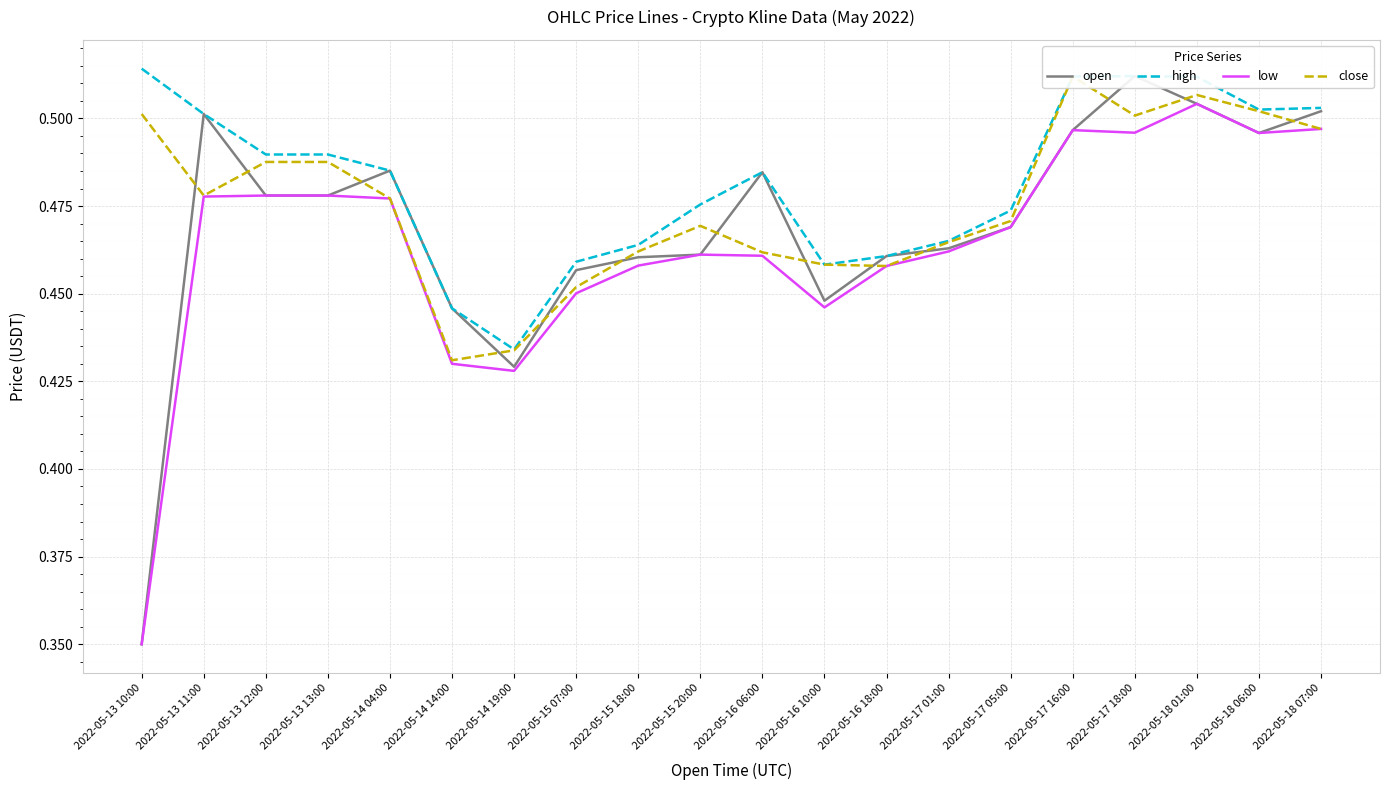

Which series has the largest total across all categories?

high